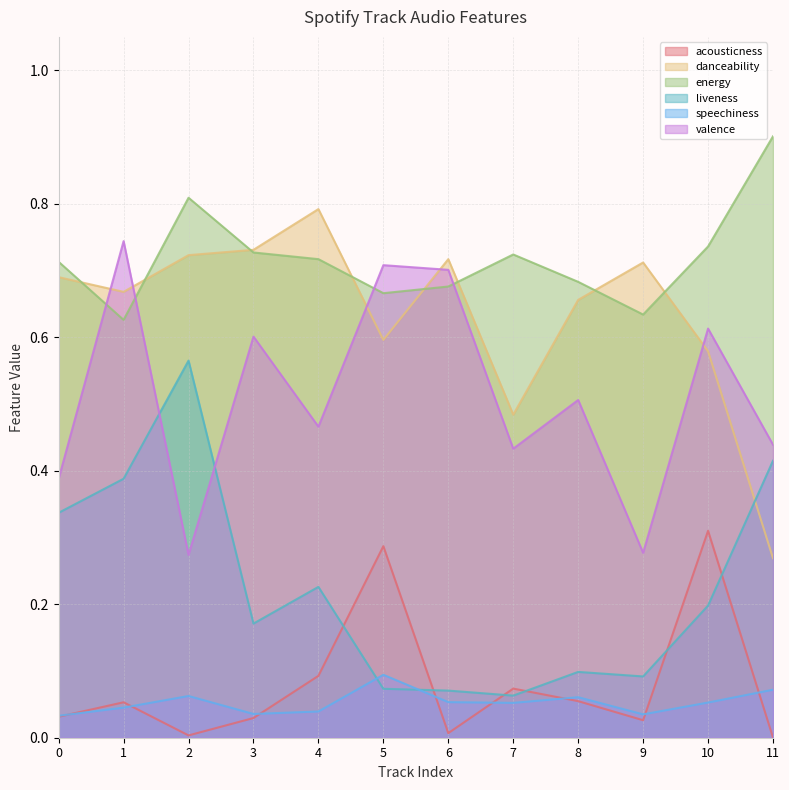

What are all the series names shown in the legend?

acousticness, danceability, energy, liveness, speechiness, valence